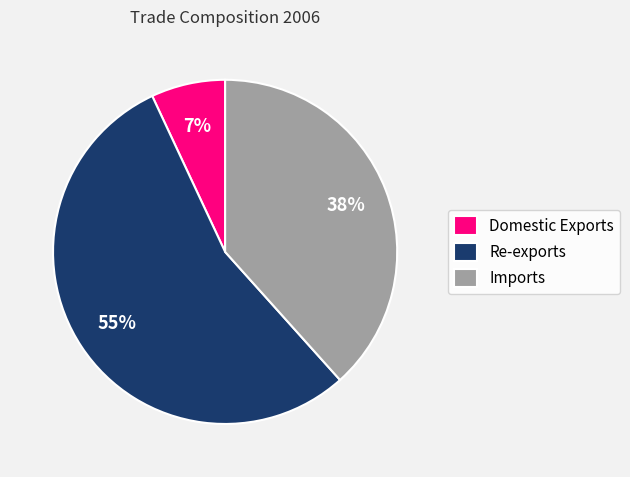

Which category accounts for the majority?

Re-exports